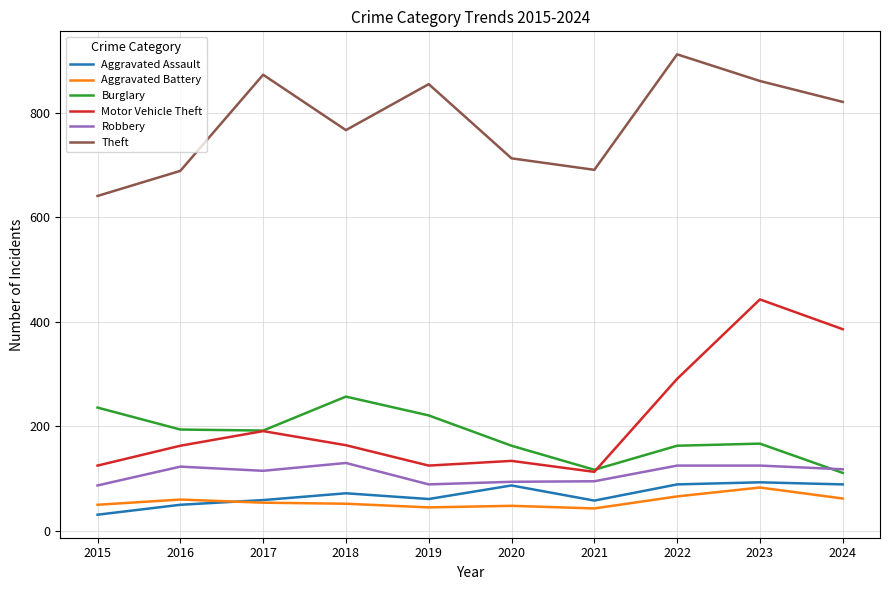

What is the spread (max minus min) of values at 2022?

846